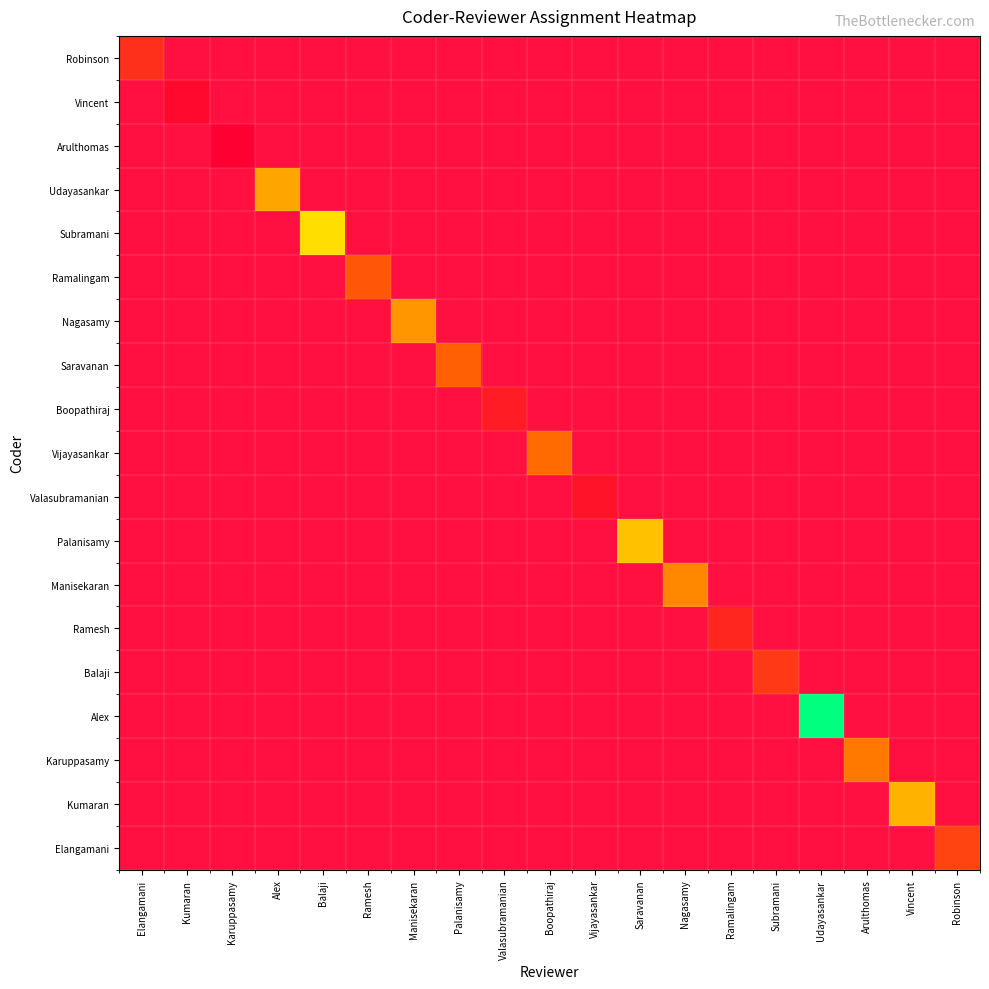

Which label corresponds to the smallest value in the chart?

Kumaran